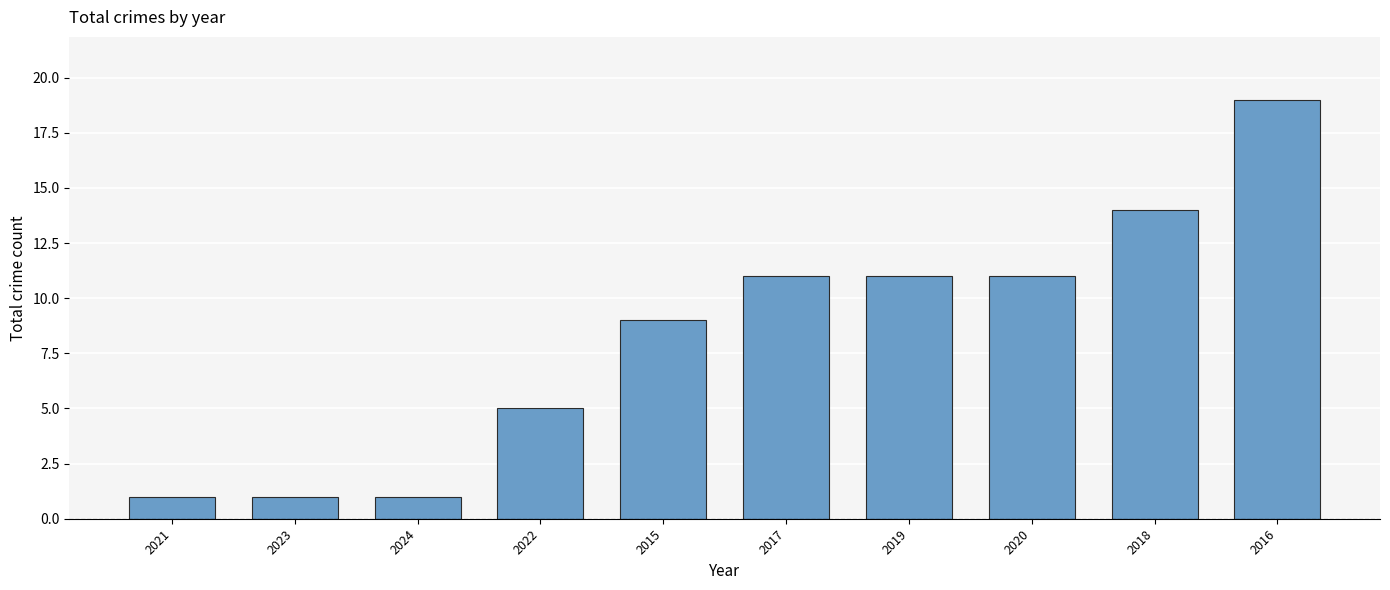

Reading left to right, what are all the values shown in this chart?

1	1	1	5	9	11	11	11	14	19